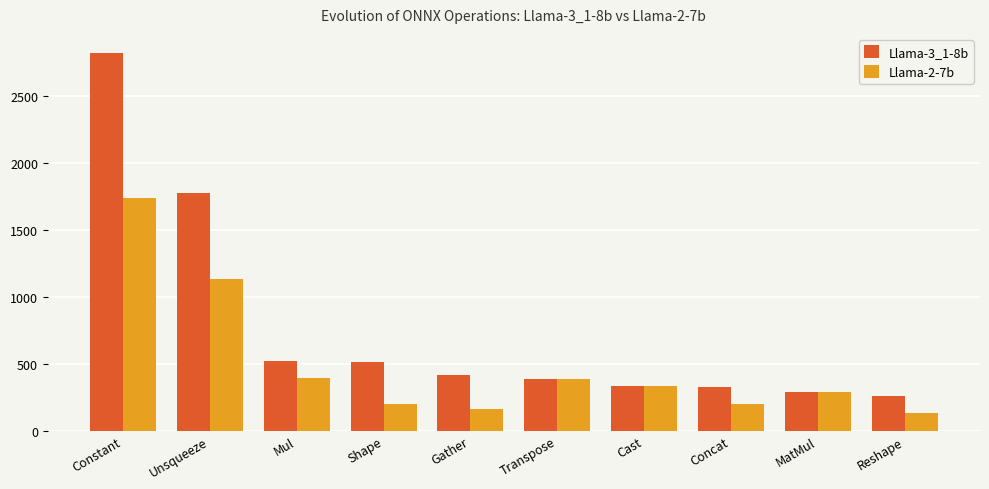

Is it true that Llama-2-7b equals 298 at Concat?

False